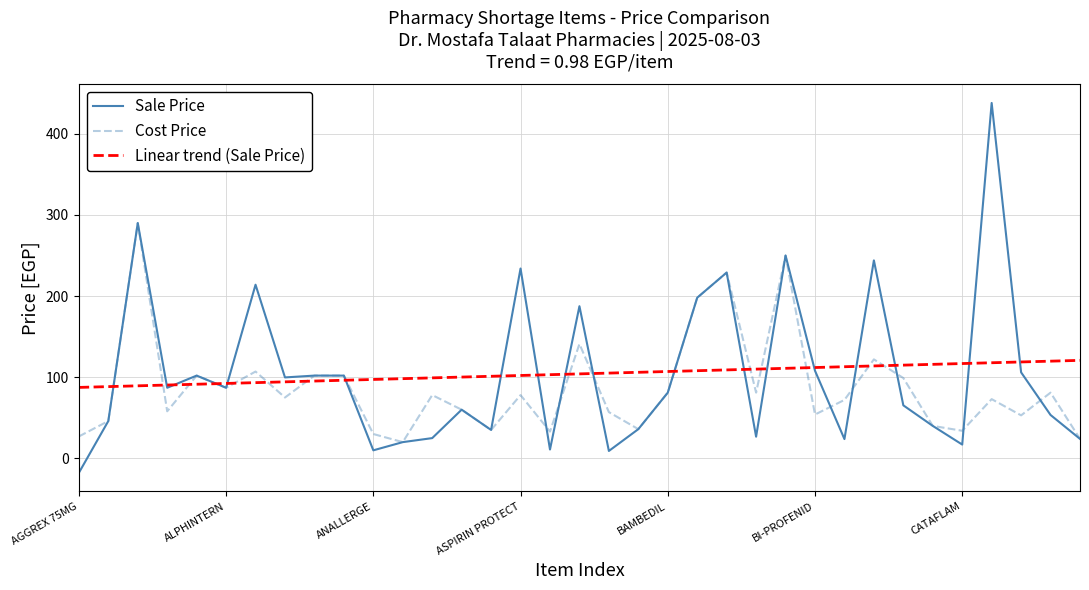

Which series has the widest spread of values?

Sale Price